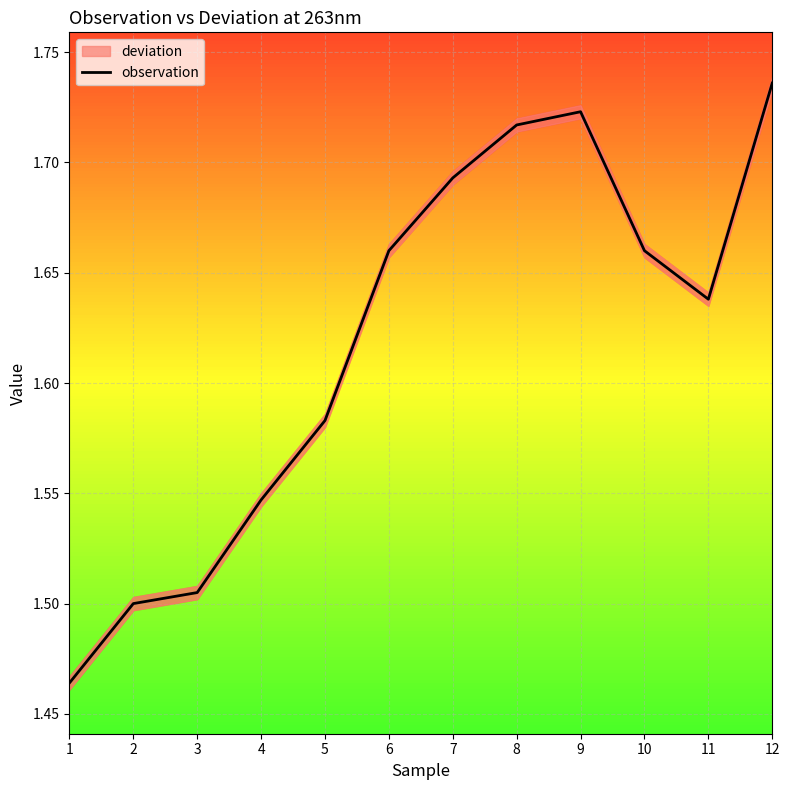

What is the greatest value displayed?

1.7